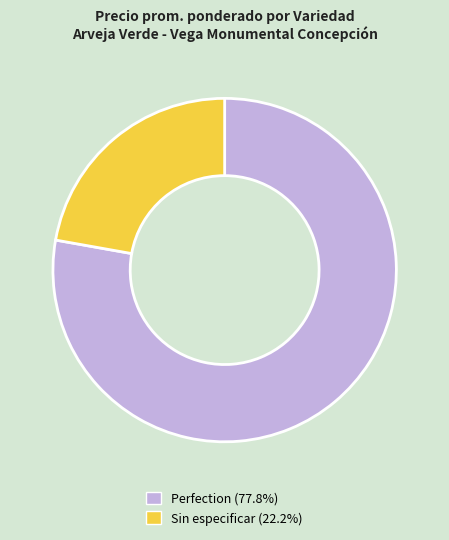

Does Sin especificar (22.2%) account for over 50% of the chart?

No